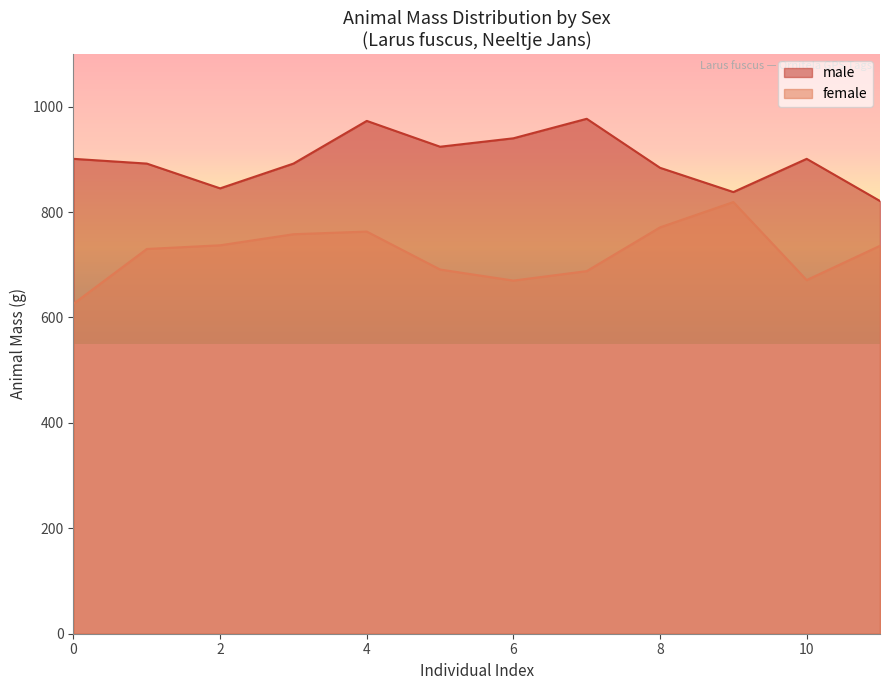

How many lines are shown in the chart?

2